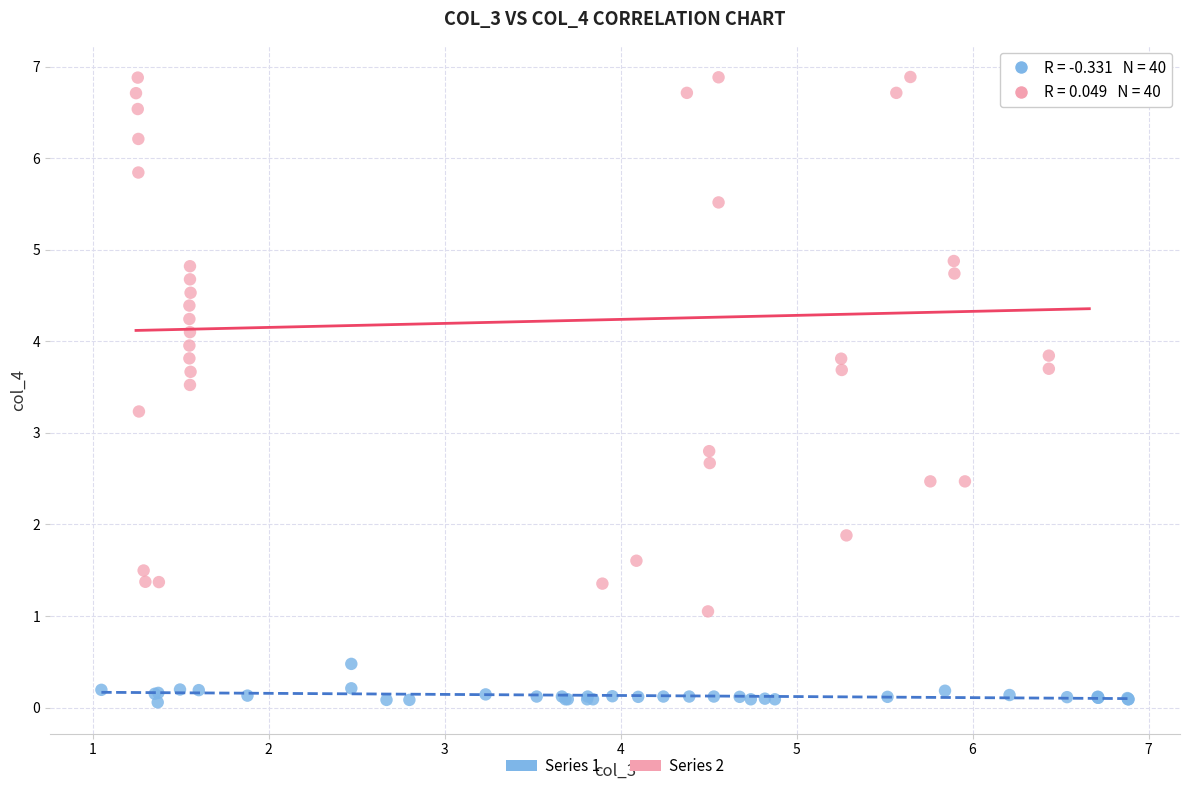

Which series contains the highest Y value?

Series 2